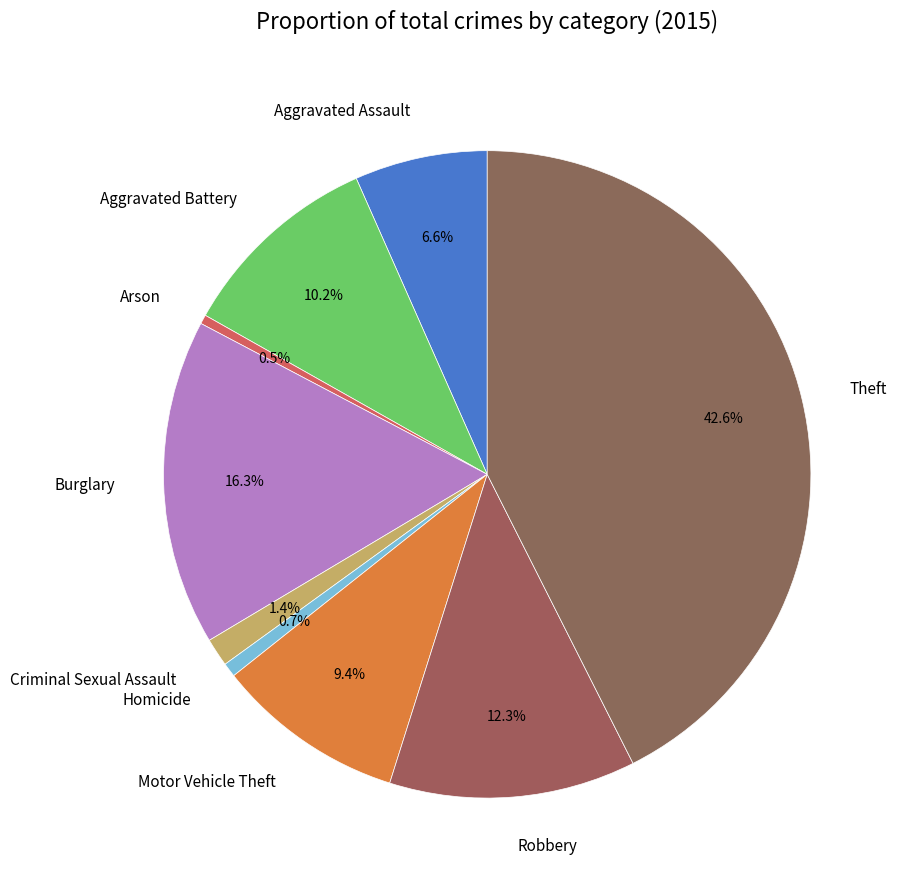

Which slice is the largest?

Theft